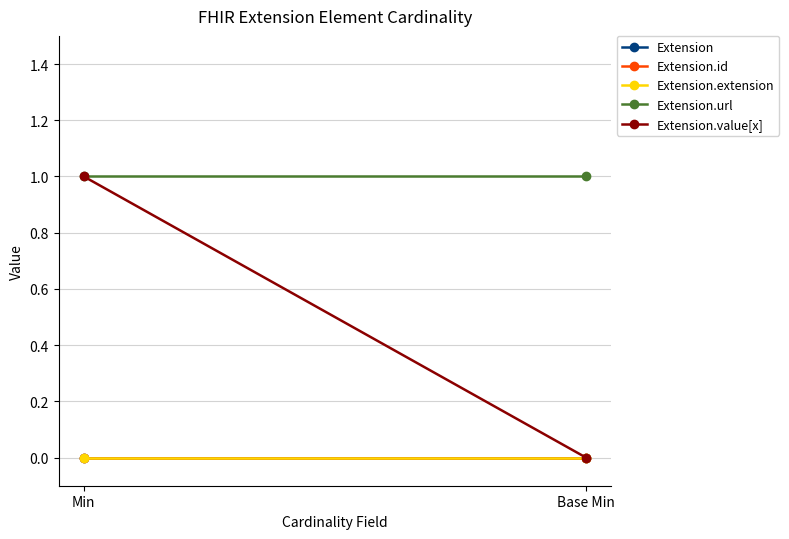

Reading right to left, list all the values displayed in this chart.

Extension: 0	0
Extension.id: 0	0
Extension.extension: 0	0
Extension.url: 1	1
Extension.value[x]: 0	1